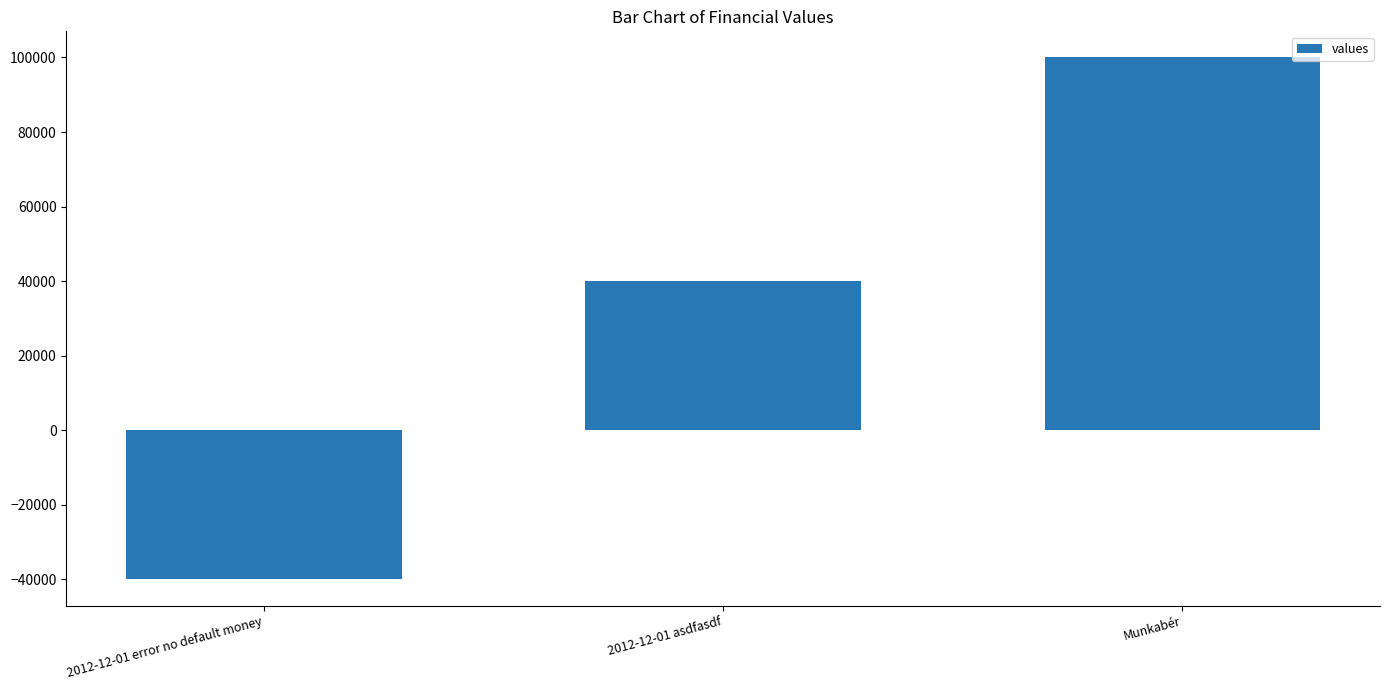

The chart shows a value of 31566 at Munkabér. True or false?

False